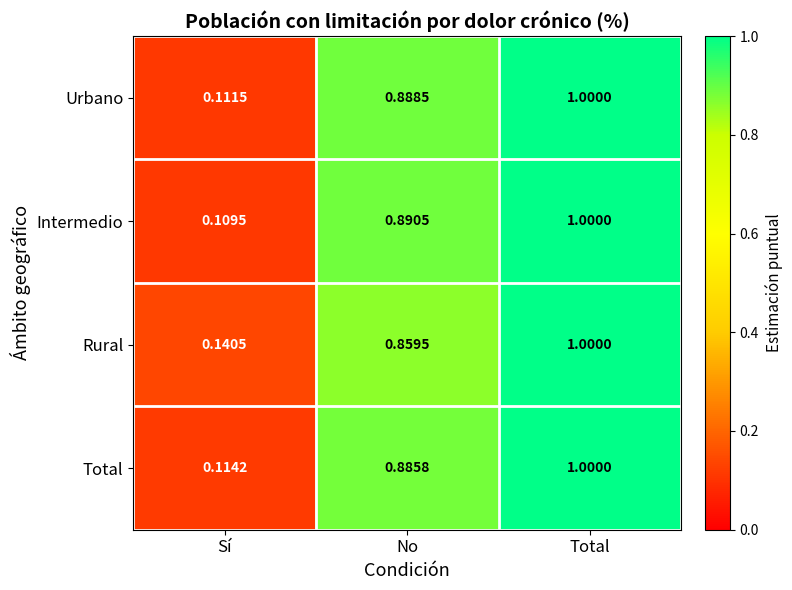

What is the total value across all series at Sí?

0.5